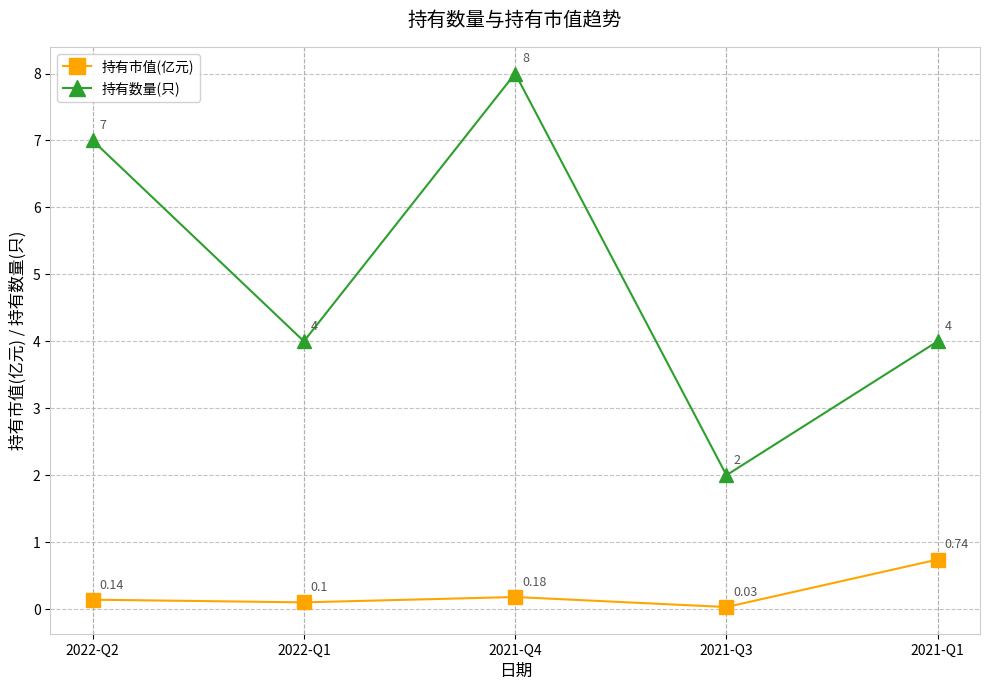

List the series in order of their peak value, highest first.

持有数量(只), 持有市值(亿元)